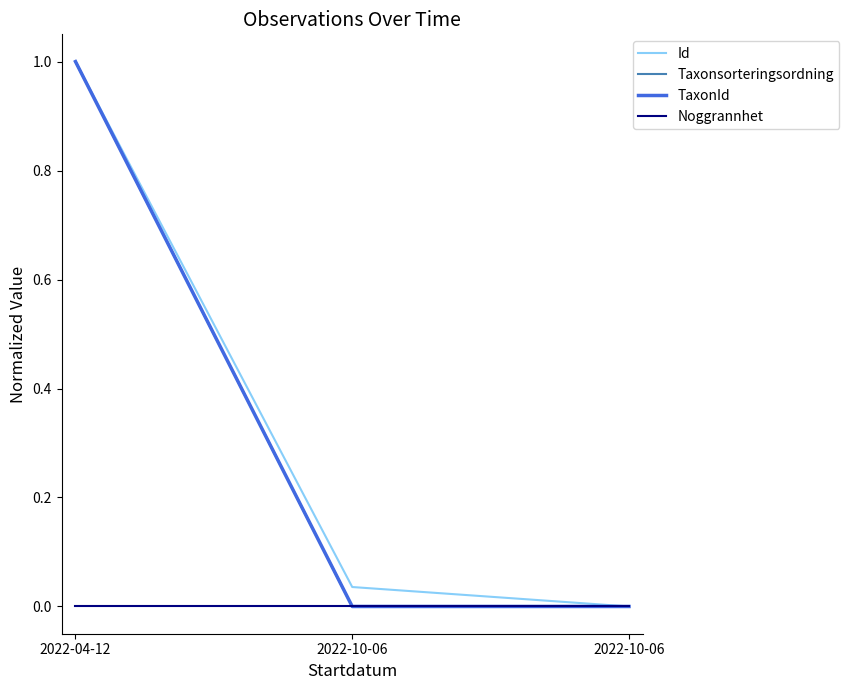

How many lines are shown in the chart?

4